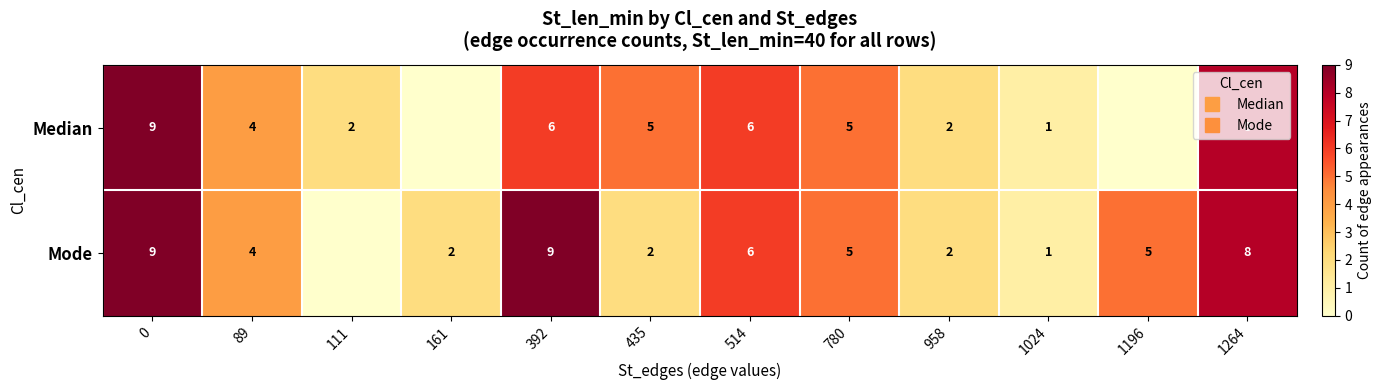

True or false: Median has a value of 12 at 1264.

False